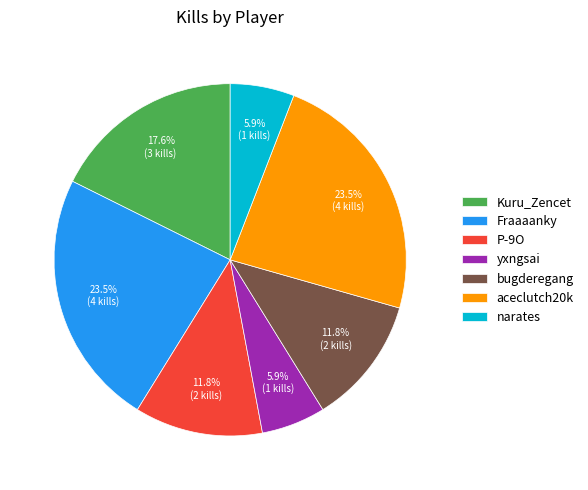

Does any single category account for the majority?

No